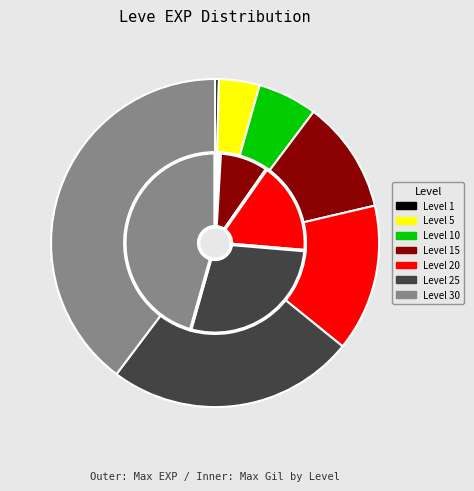

Which slice is the largest?

Leve Level 30